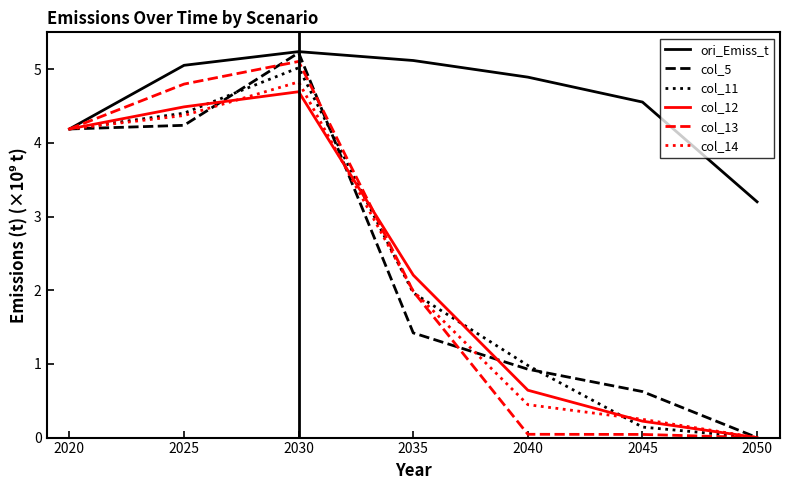

What is the difference between the col_14 values at 2040 and 2025?

3.9